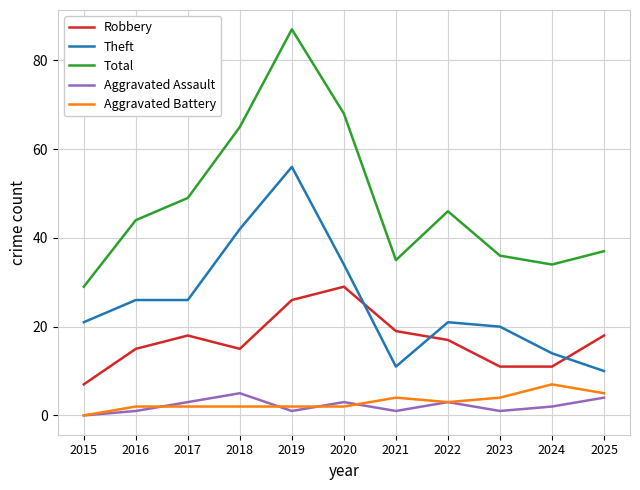

How many lines are shown in the chart?

5